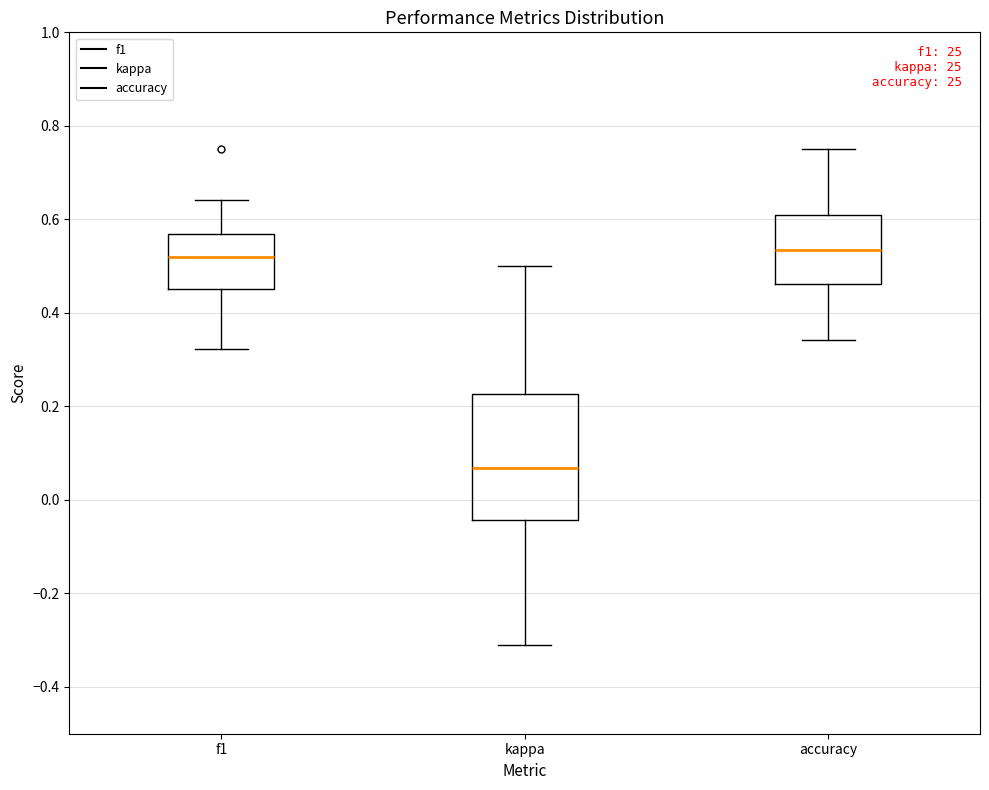

Reading left to right, transcribe this box plot: for each box, give where its median line is, the range the box spans, and where its two whiskers end, as read against the y-axis. The values are not printed on the chart, so give them approximately, as read against the axis.

f1: median 0.52, box 0.46 to 0.56, whiskers 0.32 to 0.64
kappa: median 0.06, box -0.04 to 0.22, whiskers -0.32 to 0.50
accuracy: median 0.54, box 0.46 to 0.60, whiskers 0.34 to 0.76